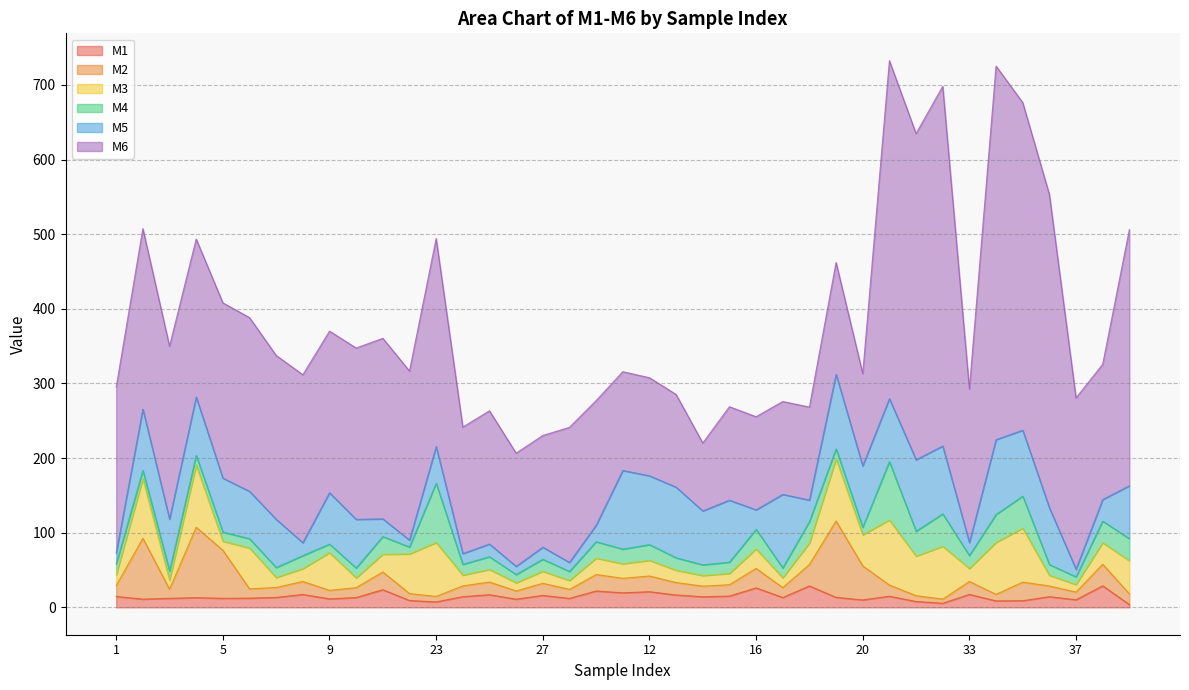

What is the label of the 15th point from the left?

25